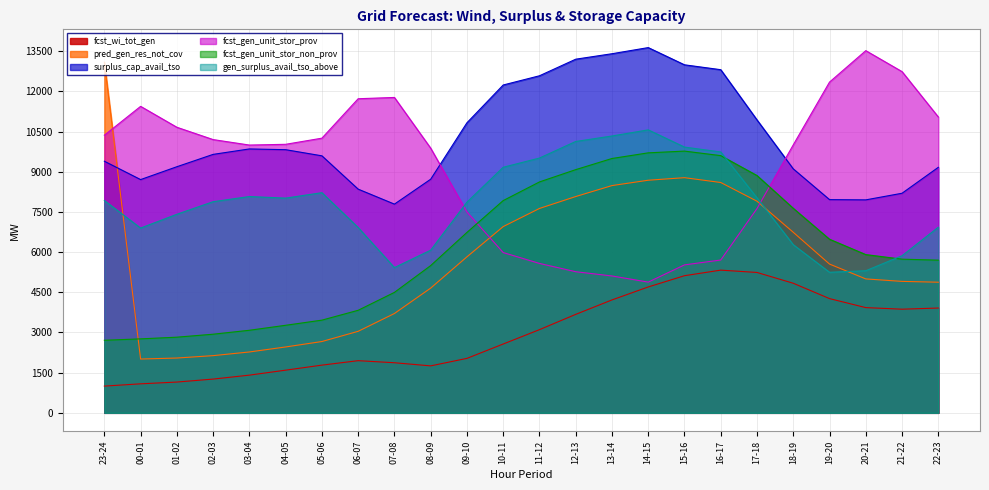

How many distinct data groups are displayed?

6